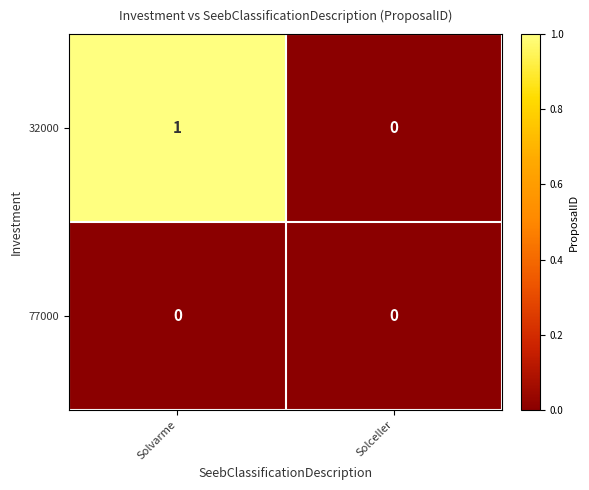

At which category is the sum across all series the highest?

Solvarme